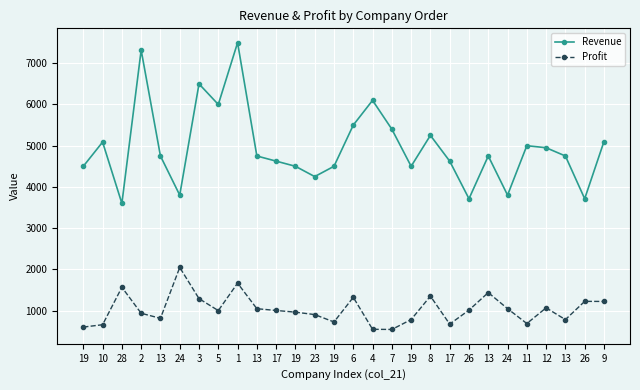

True or false: Revenue and Profit cross at least once.

False